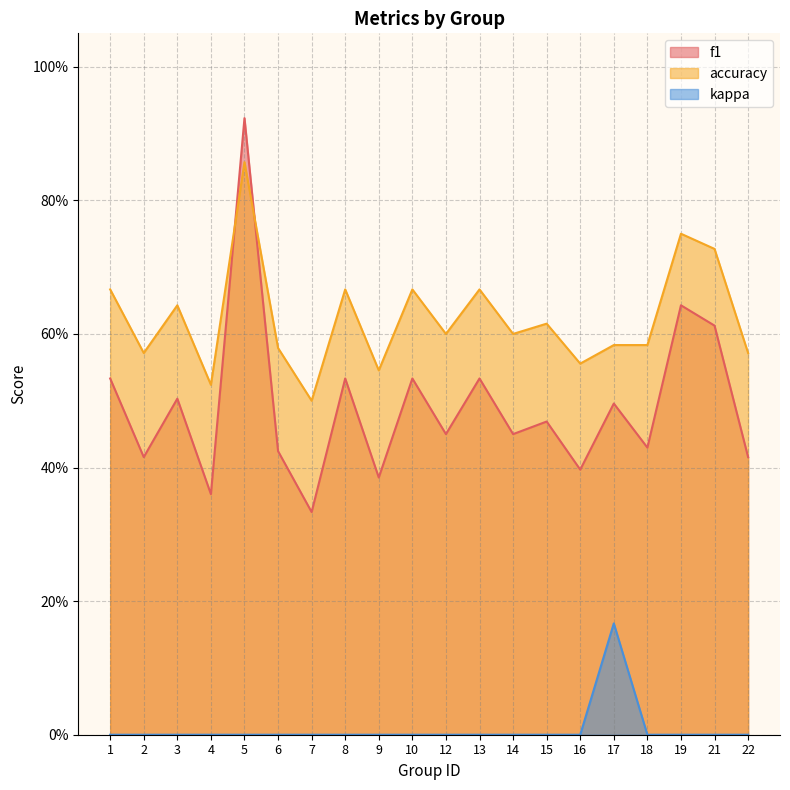

Reading right to left, transcribe all the data shown in this chart.

f1: 22=0.4	21=0.6	19=0.6	18=0.4	17=0.5	16=0.4	15=0.5	14=0.5	13=0.5	12=0.5	10=0.5	9=0.4	8=0.5	7=0.3	6=0.4	5=0.9	4=0.4	3=0.5	2=0.4	1=0.5
accuracy: 22=0.6	21=0.7	19=0.8	18=0.6	17=0.6	16=0.6	15=0.6	14=0.6	13=0.7	12=0.6	10=0.7	9=0.5	8=0.7	7=0.5	6=0.6	5=0.9	4=0.5	3=0.6	2=0.6	1=0.7
kappa: 22=0.0	21=0.0	19=0.0	18=0.0	17=0.2	16=0.0	15=0.0	14=0.0	13=0.0	12=0.0	10=0.0	9=0.0	8=0.0	7=0.0	6=0.0	5=0.0	4=0.0	3=0.0	2=0.0	1=0.0